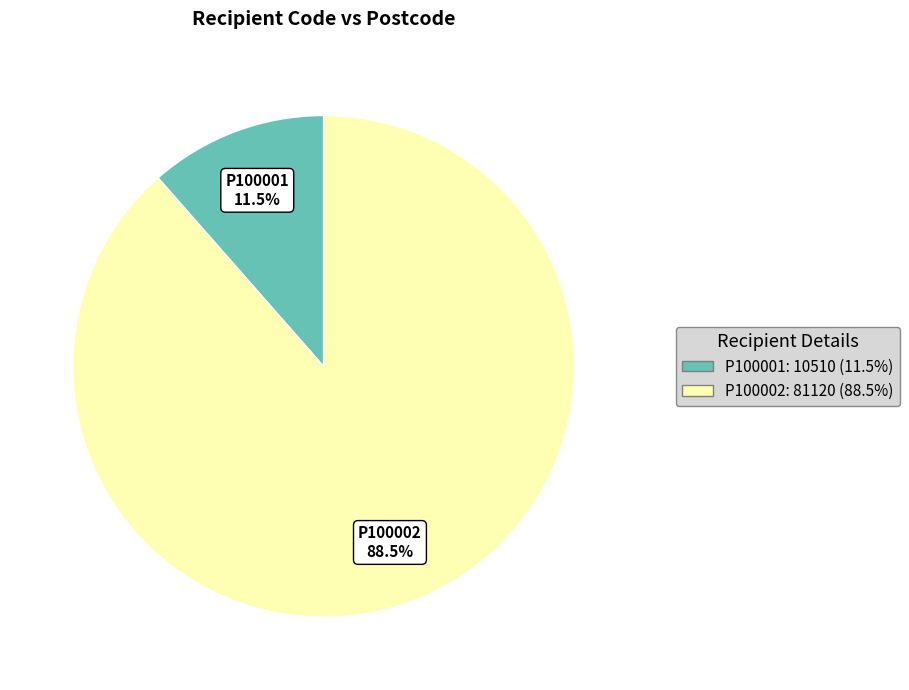

Rank the categories by value from highest to lowest.

P100002, P100001